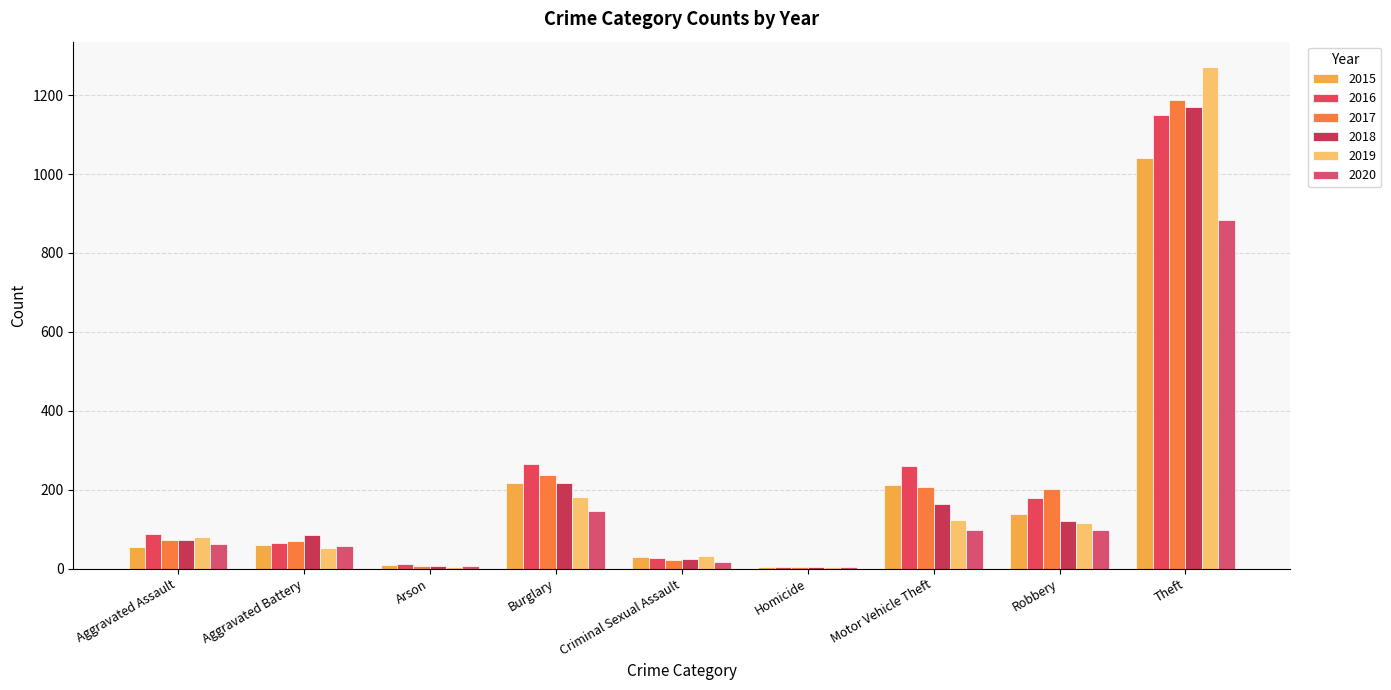

Where is 2015 nearest to the value 523?

Burglary